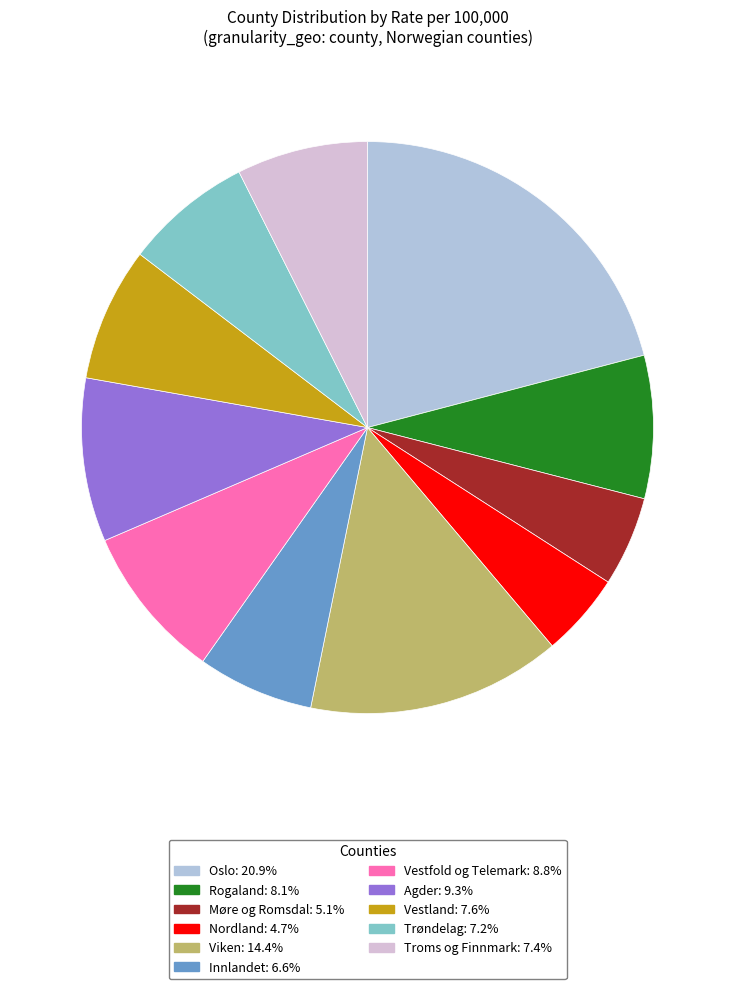

Which has a higher value, Viken or Agder?

Viken